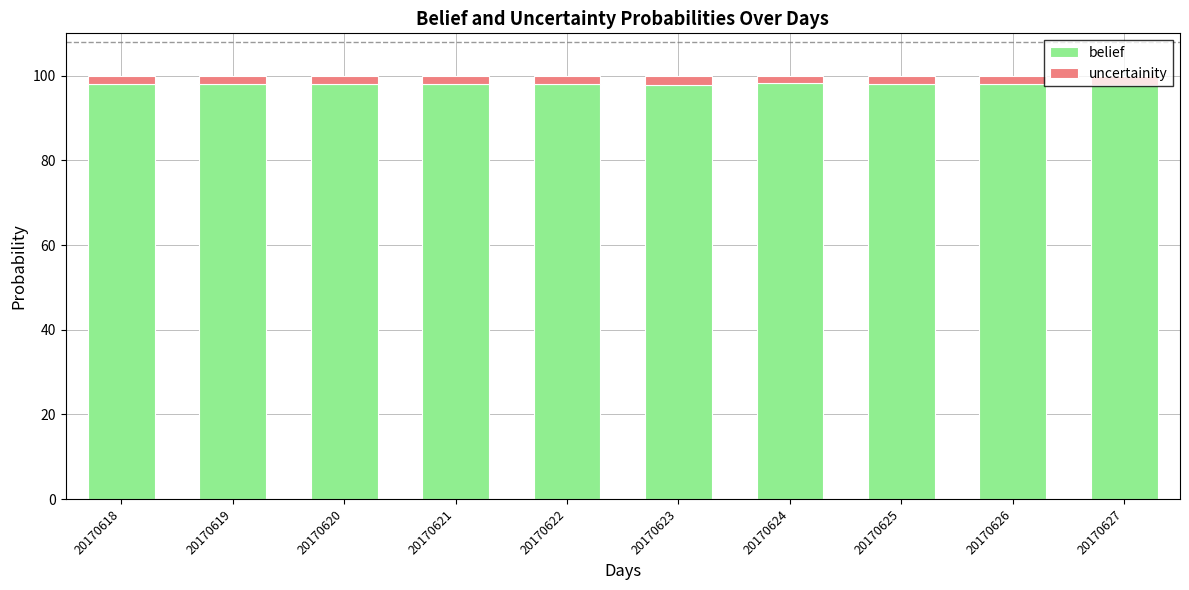

How many bars are there in total?

10